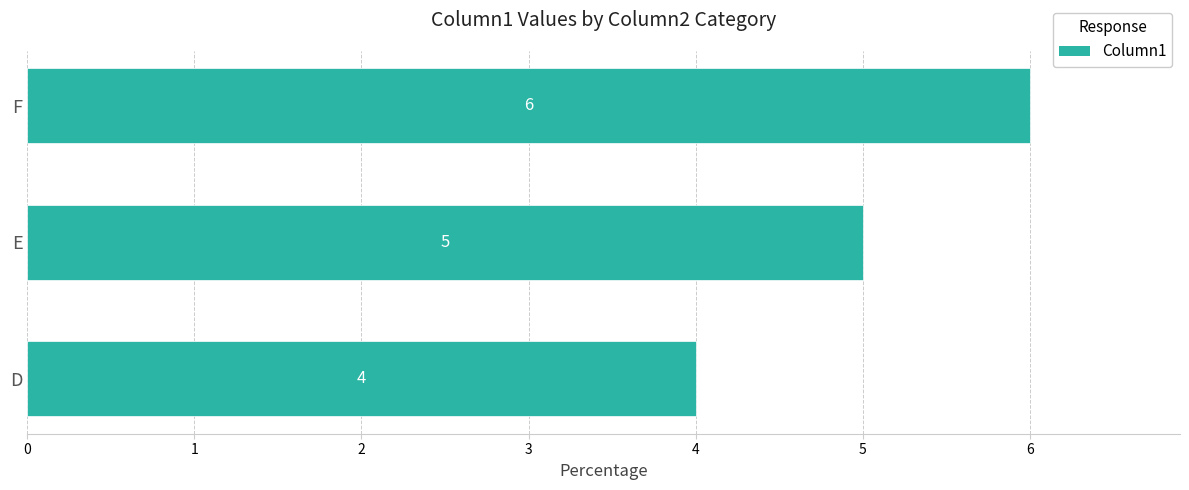

What is the maximum value shown in the chart?

6